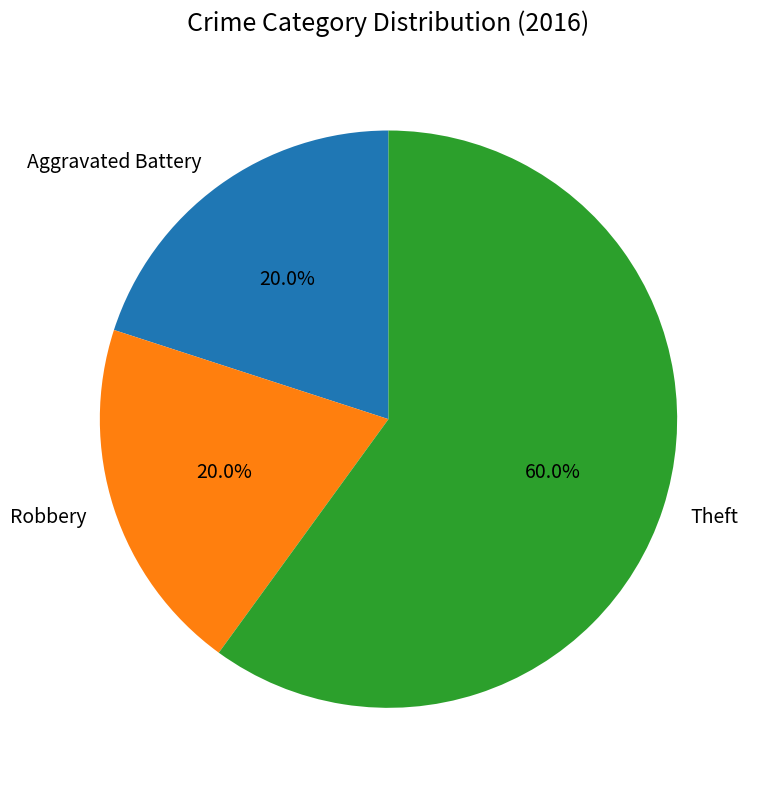

What is the majority slice?

Theft